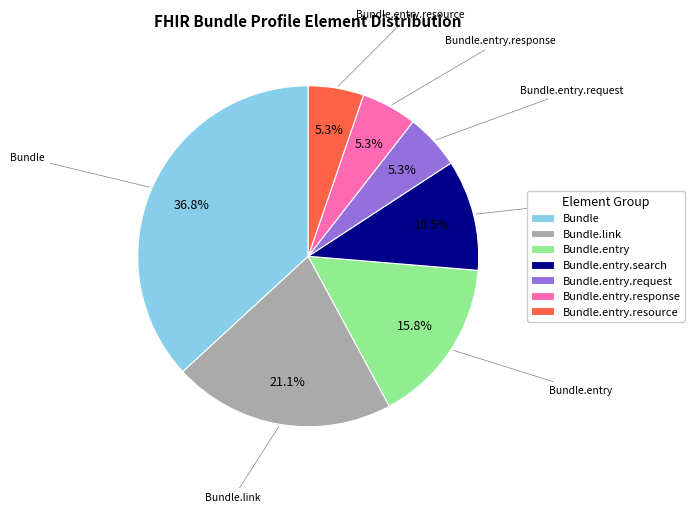

Count the number of slices in the pie.

7